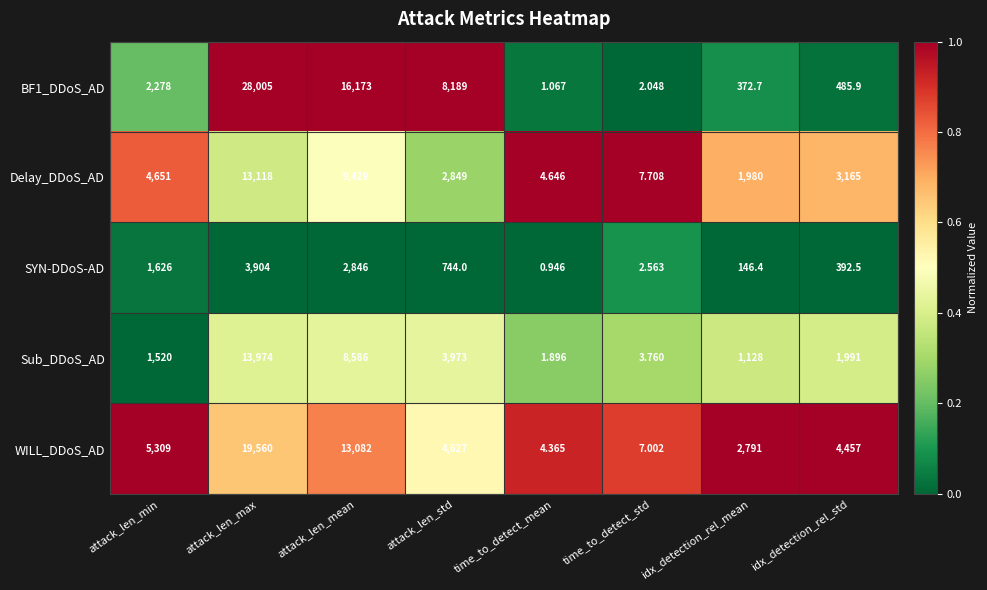

Between attack_len_min and idx_detection_rel_mean, which series saw the biggest shift?

Delay_DDoS_AD